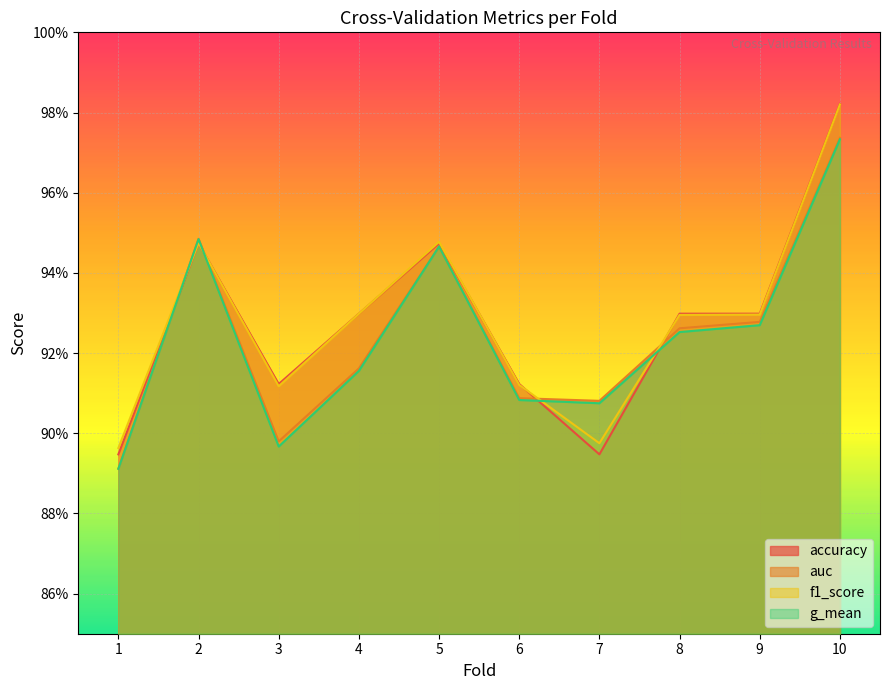

Reading left to right, transcribe all the data shown in this chart.

accuracy: 1=0.9	2=0.9	3=0.9	4=0.9	5=0.9	6=0.9	7=0.9	8=0.9	9=0.9	10=1.0
auc: 1=0.9	2=0.9	3=0.9	4=0.9	5=0.9	6=0.9	7=0.9	8=0.9	9=0.9	10=1.0
f1_score: 1=0.9	2=0.9	3=0.9	4=0.9	5=0.9	6=0.9	7=0.9	8=0.9	9=0.9	10=1.0
g_mean: 1=0.9	2=0.9	3=0.9	4=0.9	5=0.9	6=0.9	7=0.9	8=0.9	9=0.9	10=1.0